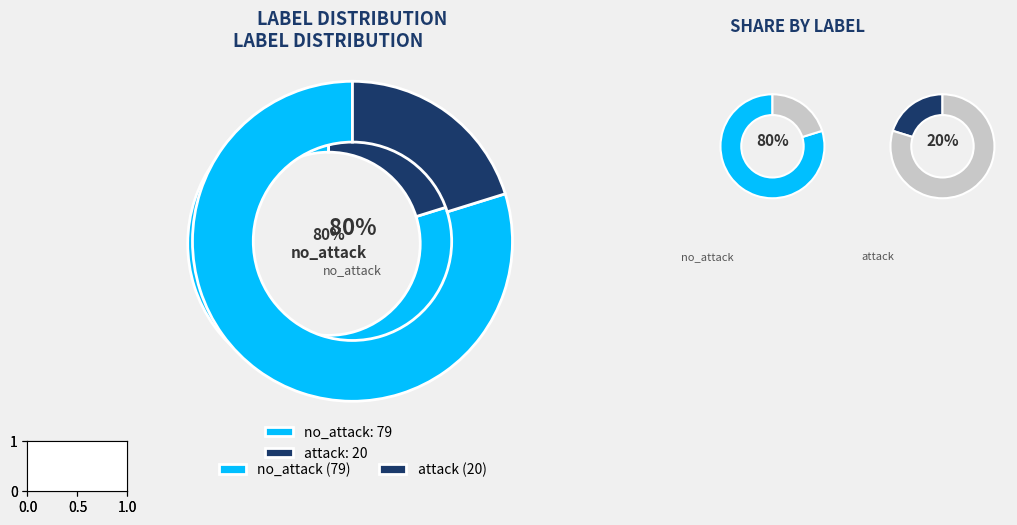

To the nearest percent, what percentage of the pie is no_attack?

80%